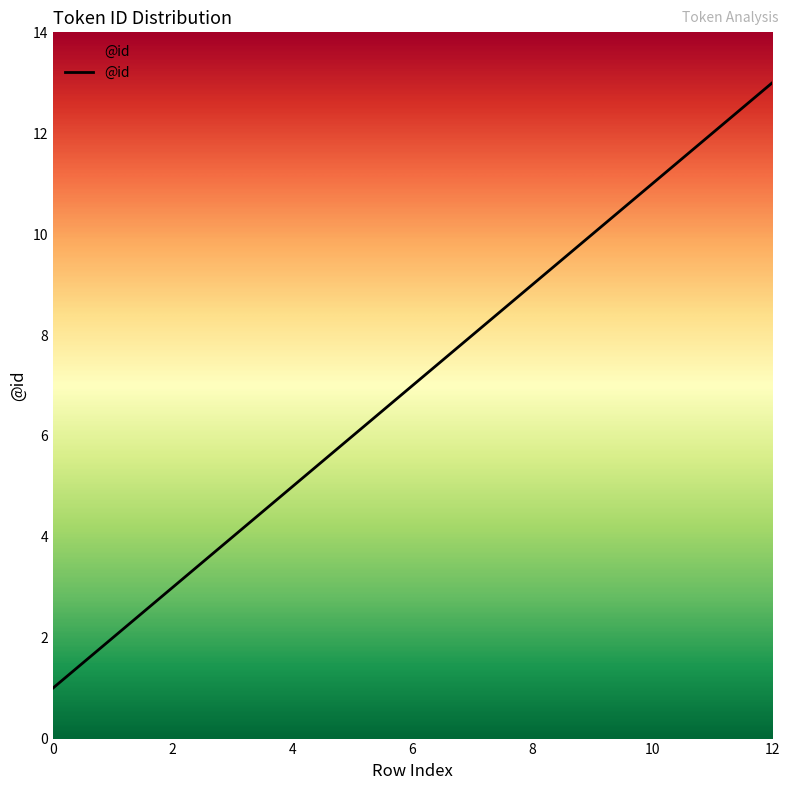

Reading left to right, extract all data points from this chart.

1	2	3	4	5	6	7	8	9	10	11	12	13